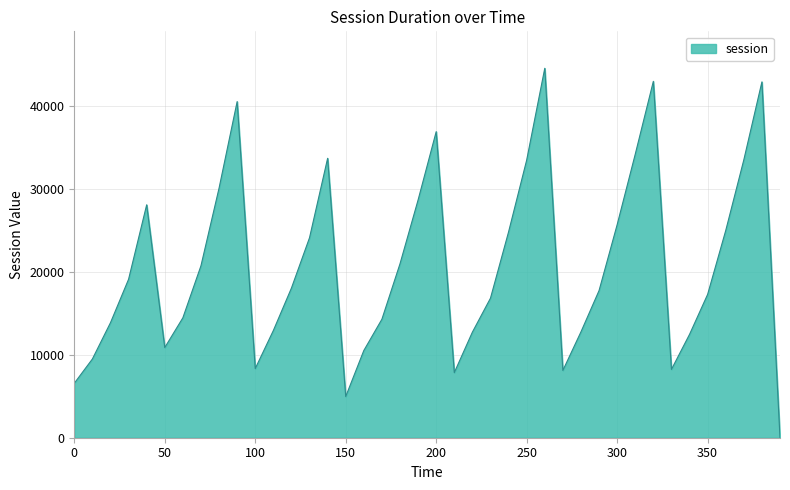

What is the maximum value shown in the chart?

44607.8